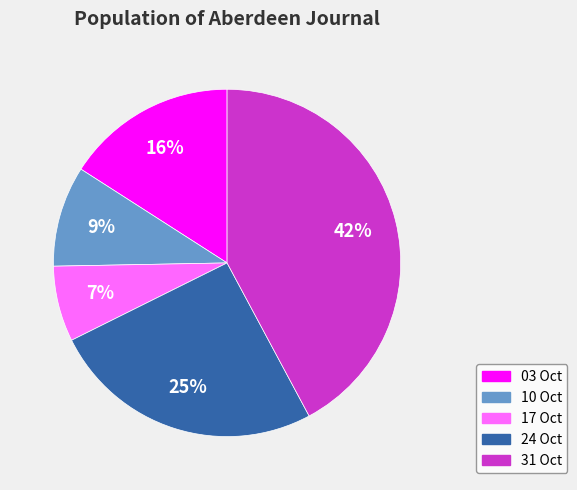

Is there a majority slice in this chart?

No